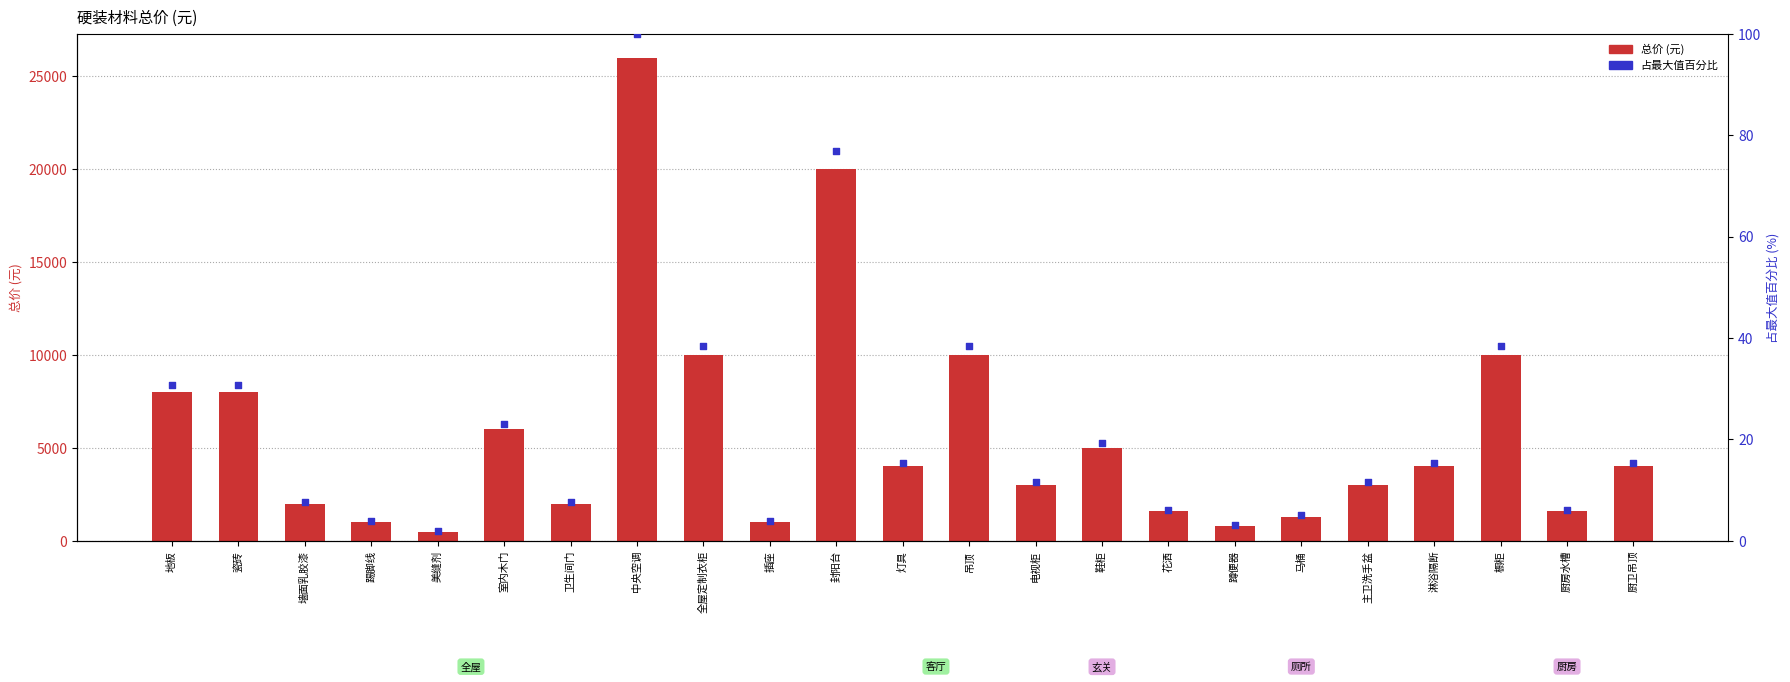

At which category is the sum across all series the highest?

中央空调